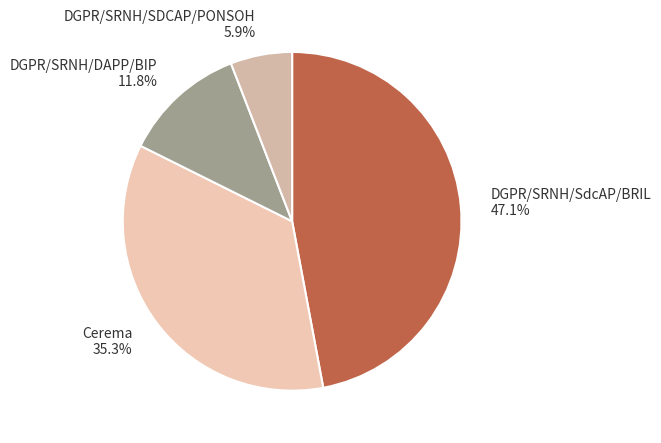

How many segments does this pie chart have?

4